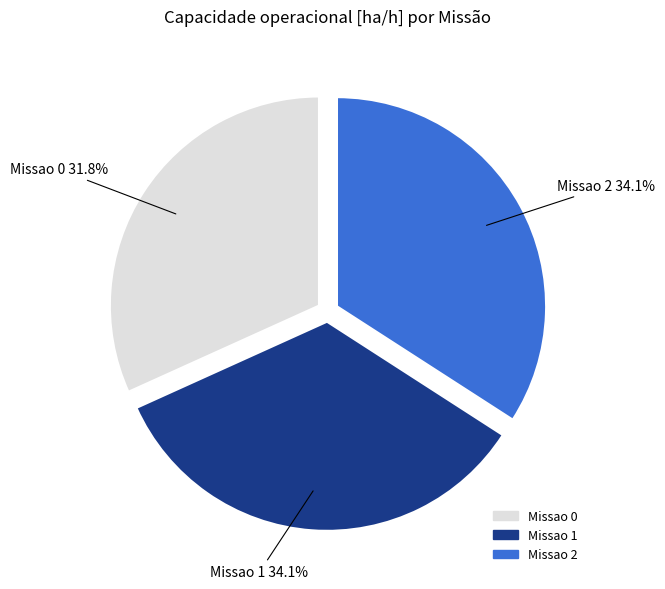

To the nearest percent, what is the difference between the Missao 1 and Missao 0 slice percentages?

2%